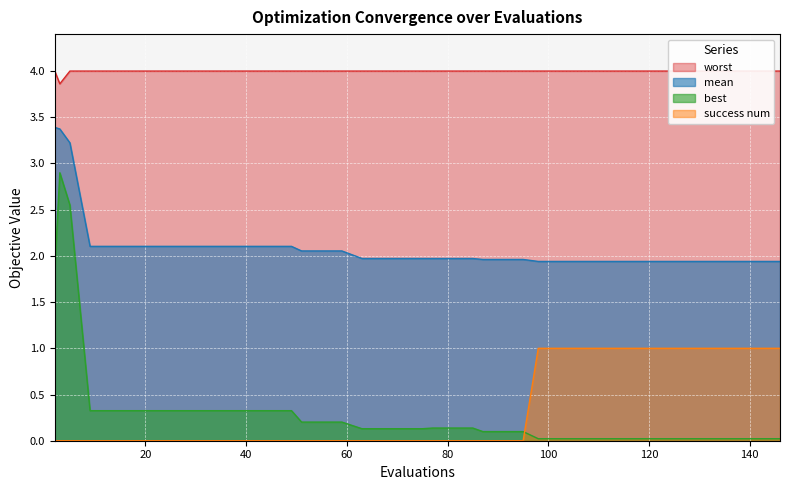

Reading left to right, transcribe all the data shown in this chart.

mean: 3.4	3.4	3.2	2.1	2.1	2.1	2.1	2.1	2.1	2.1	2.1	2.1	2.1	2.1	2.1	2.1	2.1	2.0	2.0	2.0	2.0	2.0	2.0	2.0	2.0	2.0	2.0	1.9	1.9	1.9	1.9	1.9	1.9	1.9	1.9	1.9	1.9	1.9	1.9	1.9
best: 1.9	2.9	2.6	0.3	0.3	0.3	0.3	0.3	0.3	0.3	0.3	0.3	0.3	0.3	0.2	0.2	0.2	0.1	0.1	0.1	0.1	0.1	0.1	0.1	0.1	0.1	0.1	0.0	0.0	0.0	0.0	0.0	0.0	0.0	0.0	0.0	0.0	0.0	0.0	0.0
worst: 4.0	3.9	4.0	4.0	4.0	4.0	4.0	4.0	4.0	4.0	4.0	4.0	4.0	4.0	4.0	4.0	4.0	4.0	4.0	4.0	4.0	4.0	4.0	4.0	4.0	4.0	4.0	4.0	4.0	4.0	4.0	4.0	4.0	4.0	4.0	4.0	4.0	4.0	4.0	4.0
success_num: 0.0	0.0	0.0	0.0	0.0	0.0	0.0	0.0	0.0	0.0	0.0	0.0	0.0	0.0	0.0	0.0	0.0	0.0	0.0	0.0	0.0	0.0	0.0	0.0	0.0	0.0	0.0	1.0	1.0	1.0	1.0	1.0	1.0	1.0	1.0	1.0	1.0	1.0	1.0	1.0